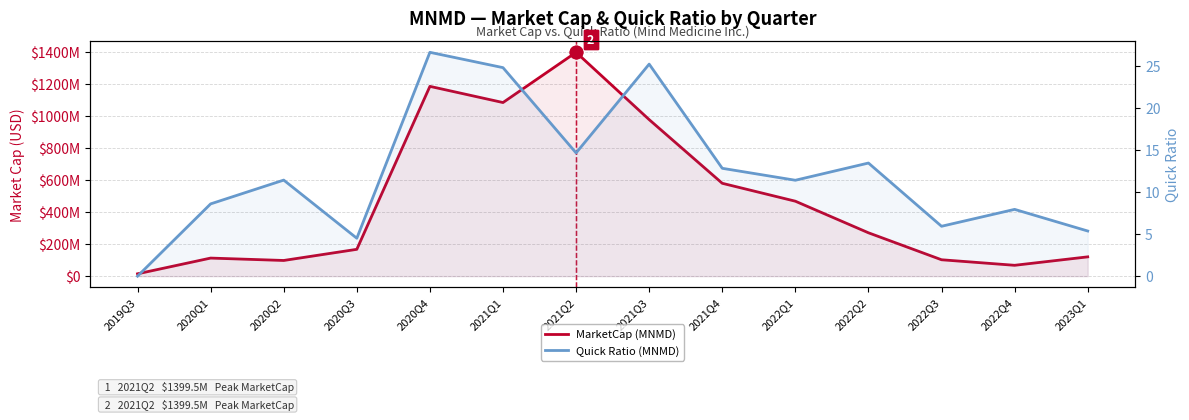

What is the total value across all series at 2020Q2?

98079749.5